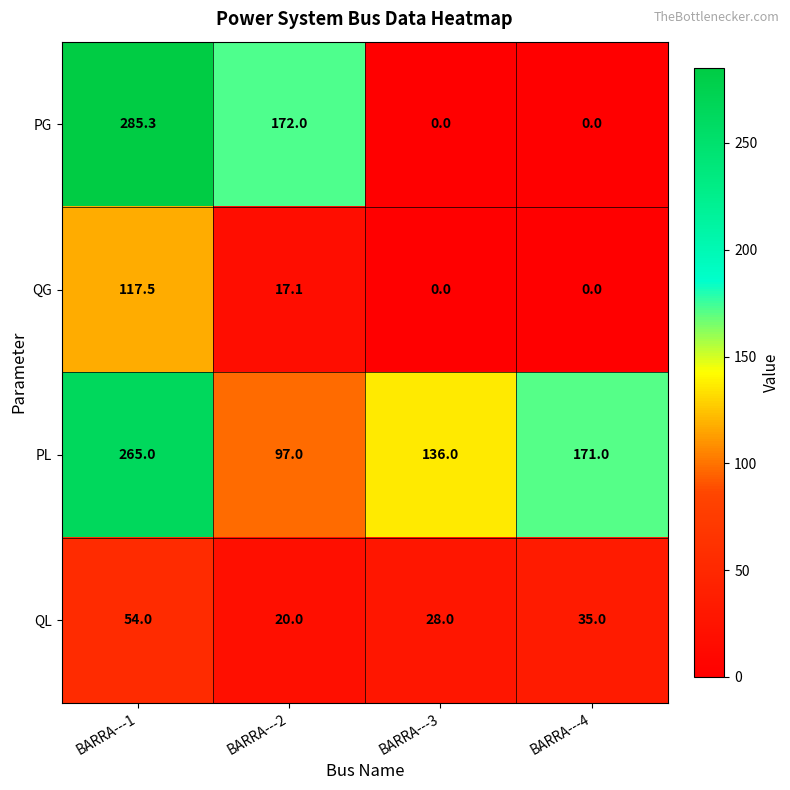

What is the difference between the QG values at BARRA---1 and BARRA---2?

100.4